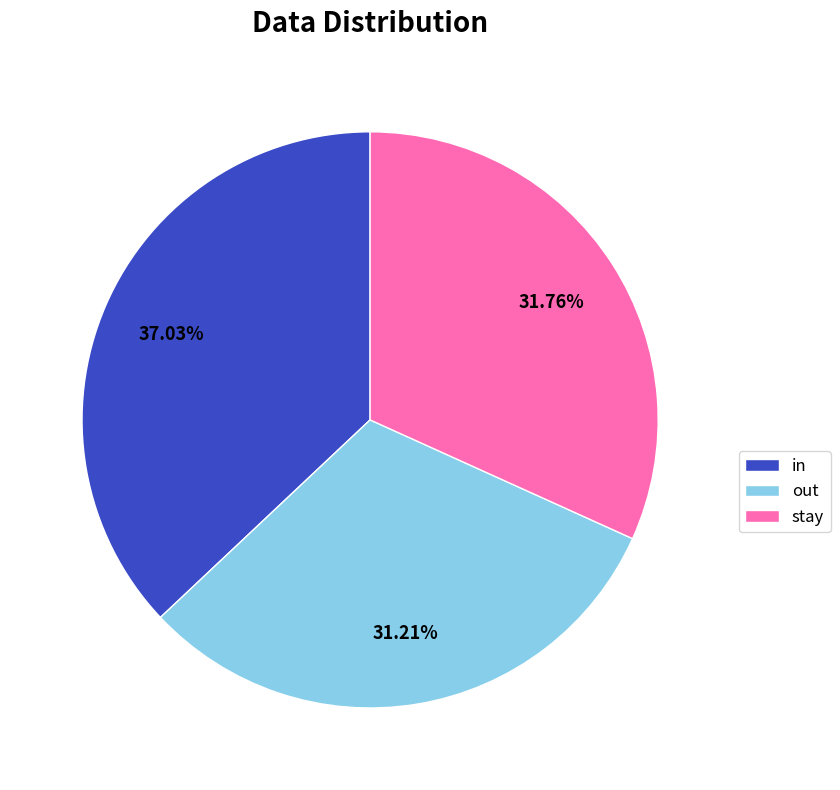

To the nearest percent, what portion does out represent?

31%